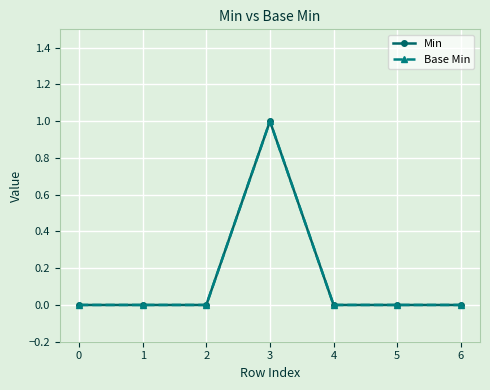

Is this an area chart (filled region under the line)?

No